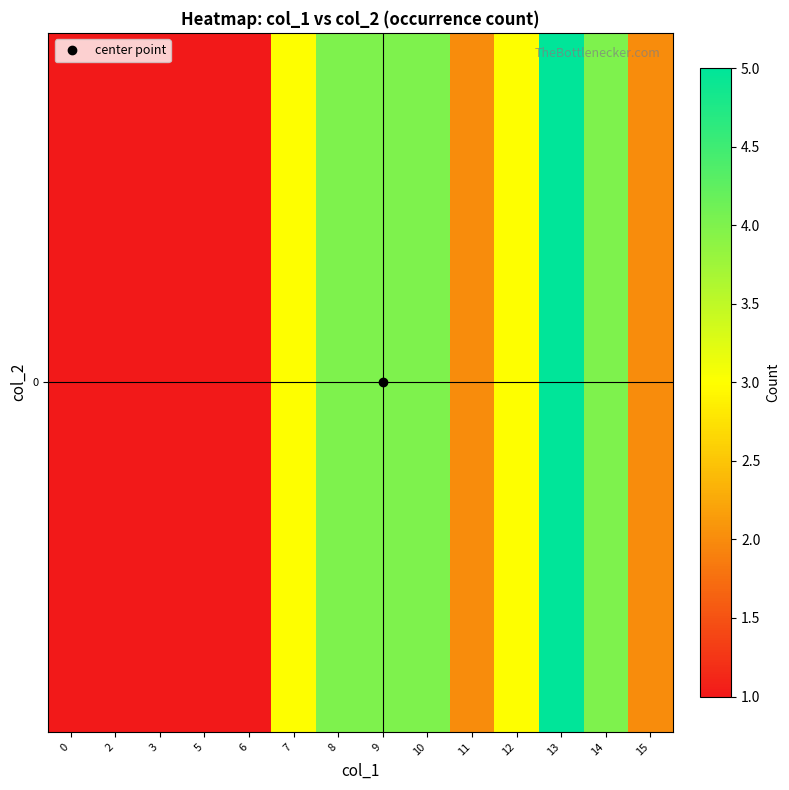

What is the difference between the maximum and minimum values?

4